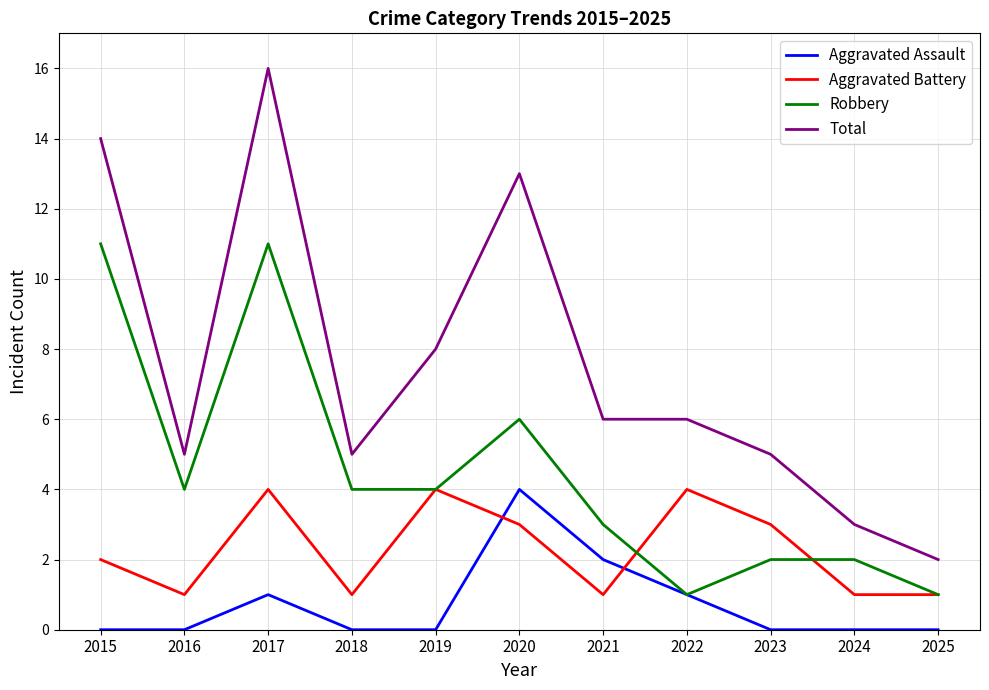

At how many categories does at least one series exceed 12?

3